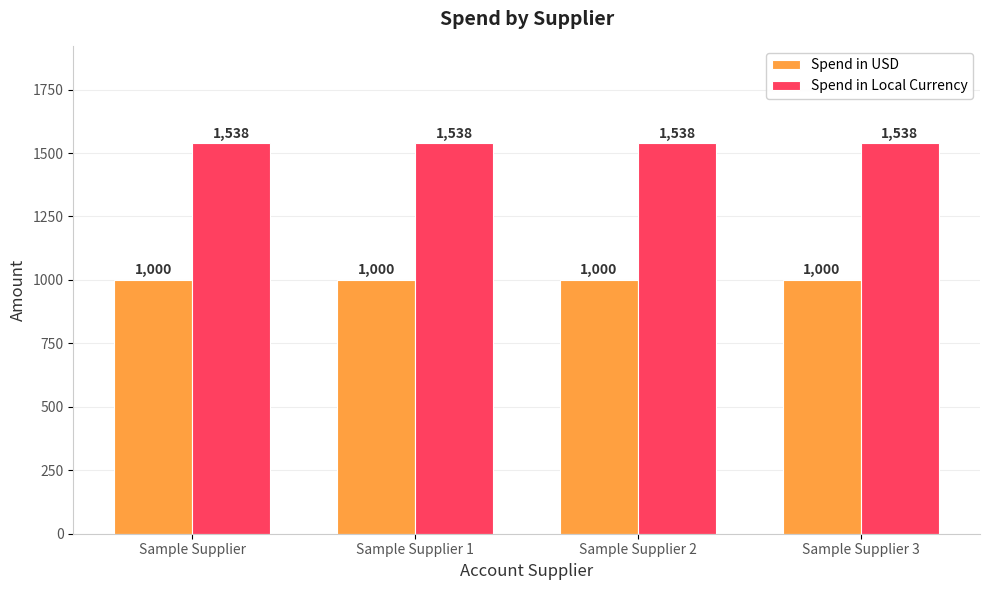

What is the difference between the highest and lowest values at Sample Supplier 3?

538